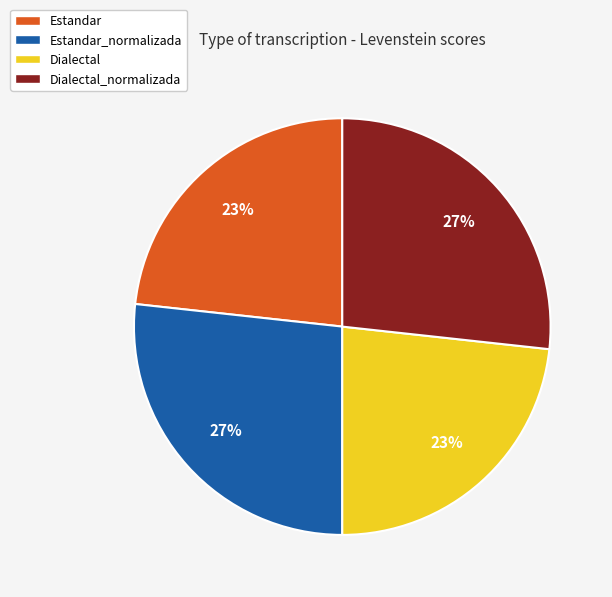

Which has a higher value, Dialectal or Dialectal_normalizada?

Dialectal_normalizada